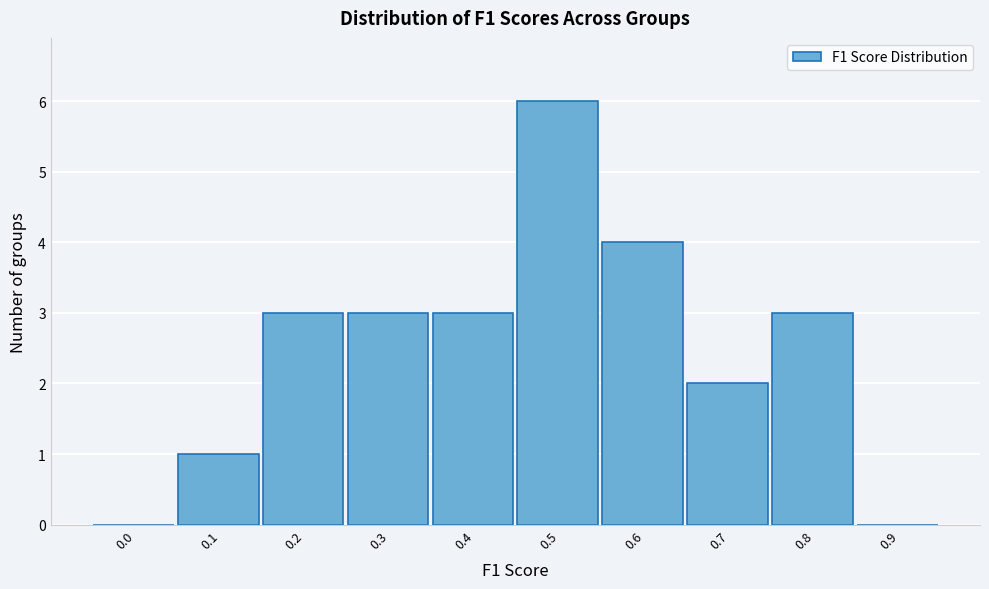

Reading right to left, transcribe all the data shown in this chart.

0.9=0	0.8=3	0.7=2	0.6=4	0.5=6	0.4=3	0.3=3	0.2=3	0.1=1	0.0=0